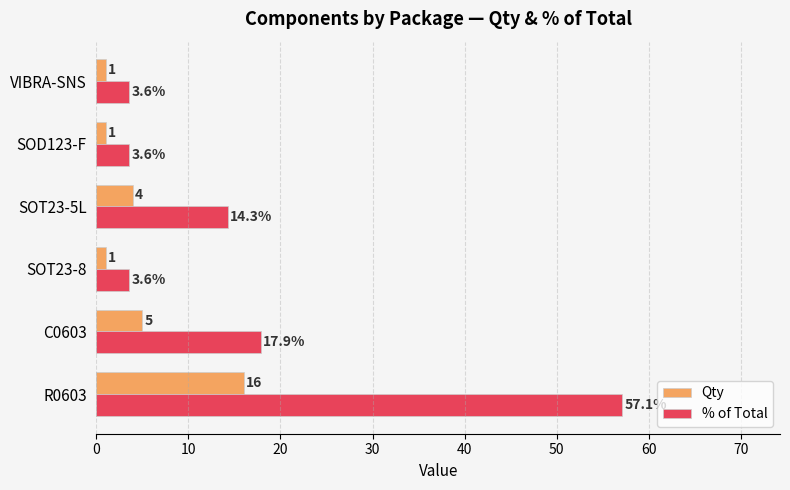

Which series has the largest total across all categories?

% of Total